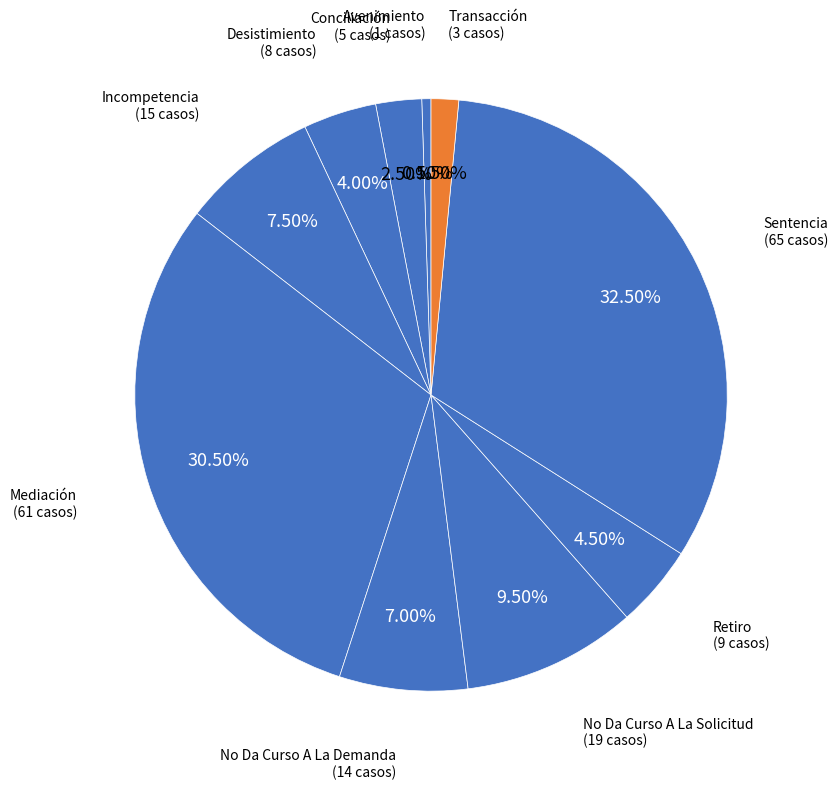

How many slices are in this pie chart?

10